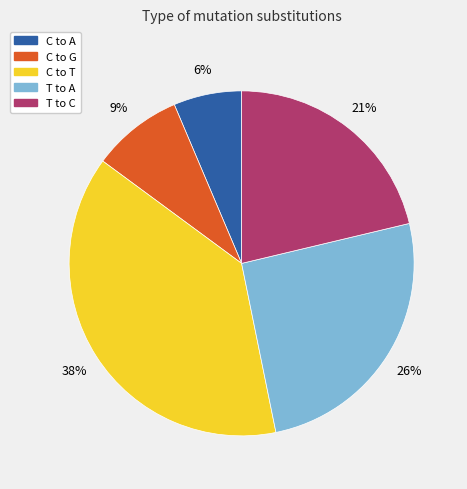

Is there a majority slice in this chart?

No